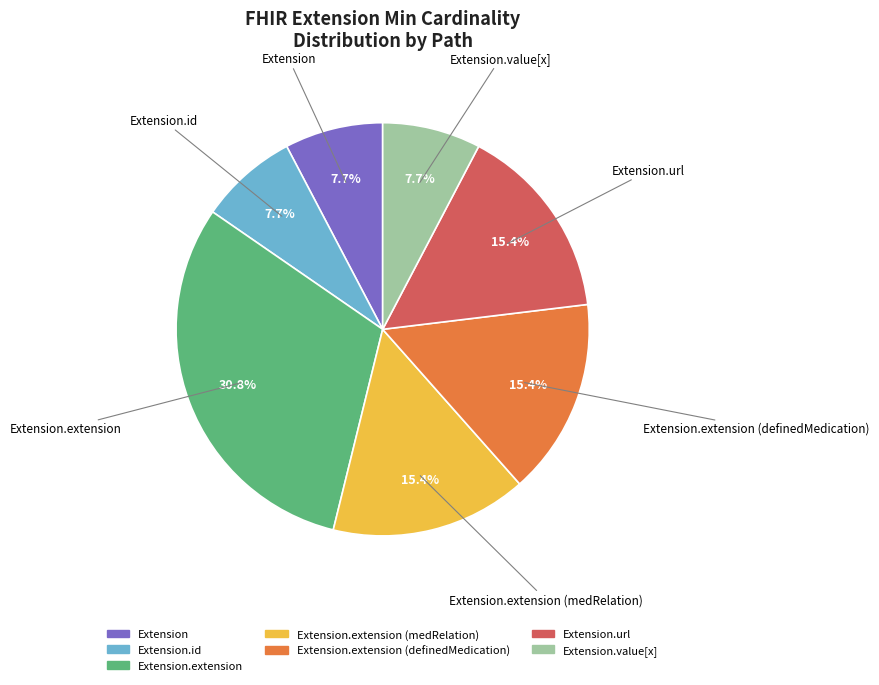

Does any single category account for the majority?

No